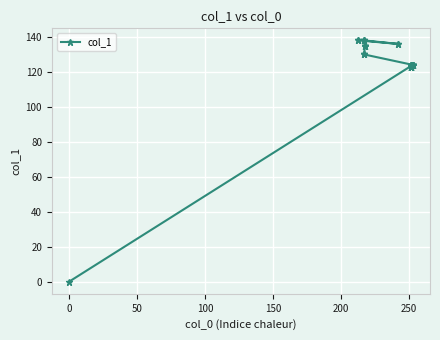

Reading left to right, transcribe all the data shown in this chart.

0	124	124	124	123	123	123	123	123	123	123	123	123	123	123	123	124	124	124	124	124	124	124	124	124	130	130	130	135	135	135	135	135	138	138	138	136	136	138	138